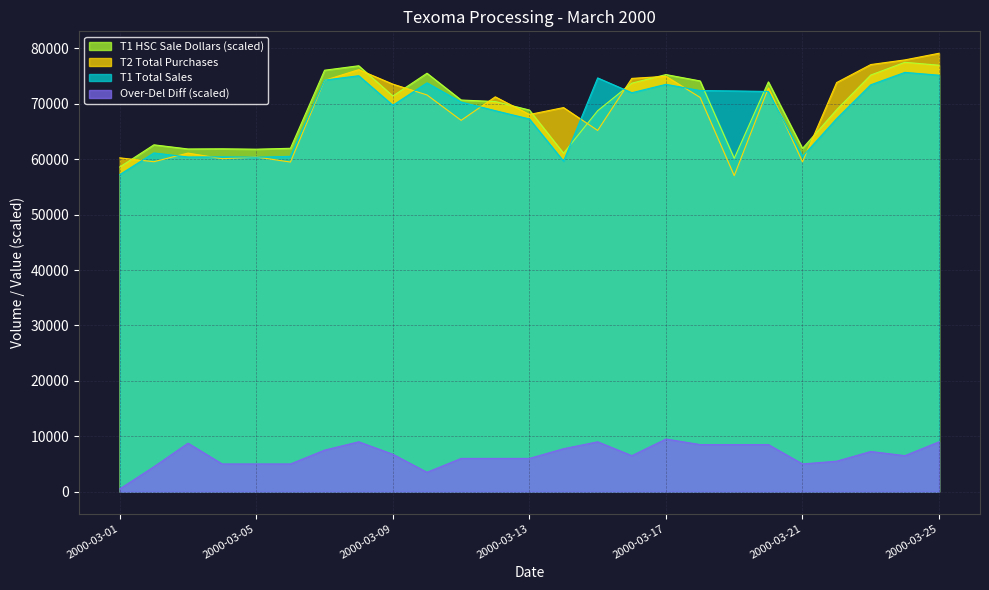

True or false: Over-Del Diff has more than 0 interior local peaks.

True